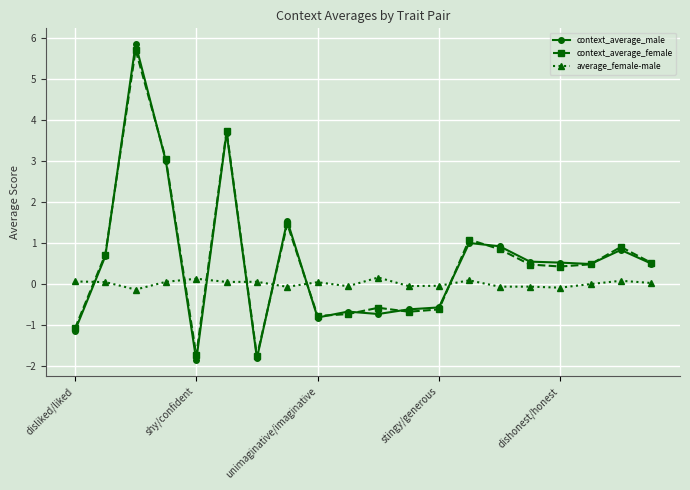

How many intersections are there between average_female-male and context_average_female?

7